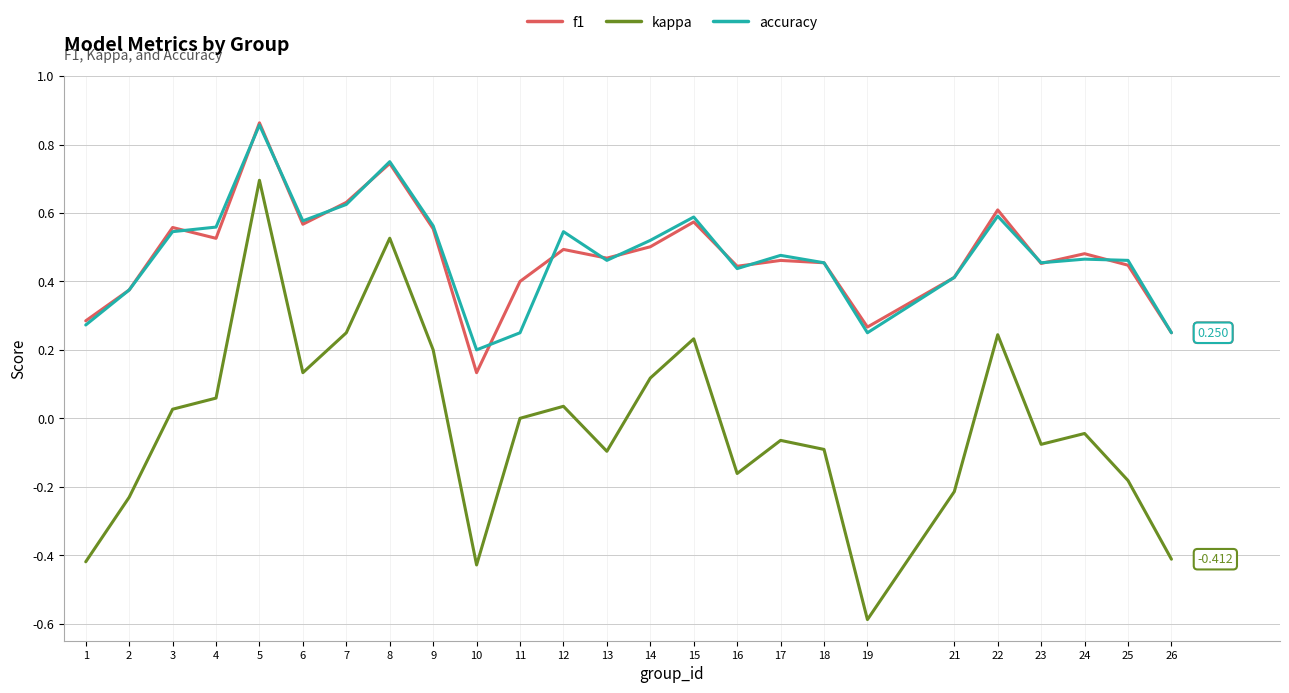

Which series has the largest range (max minus min)?

kappa